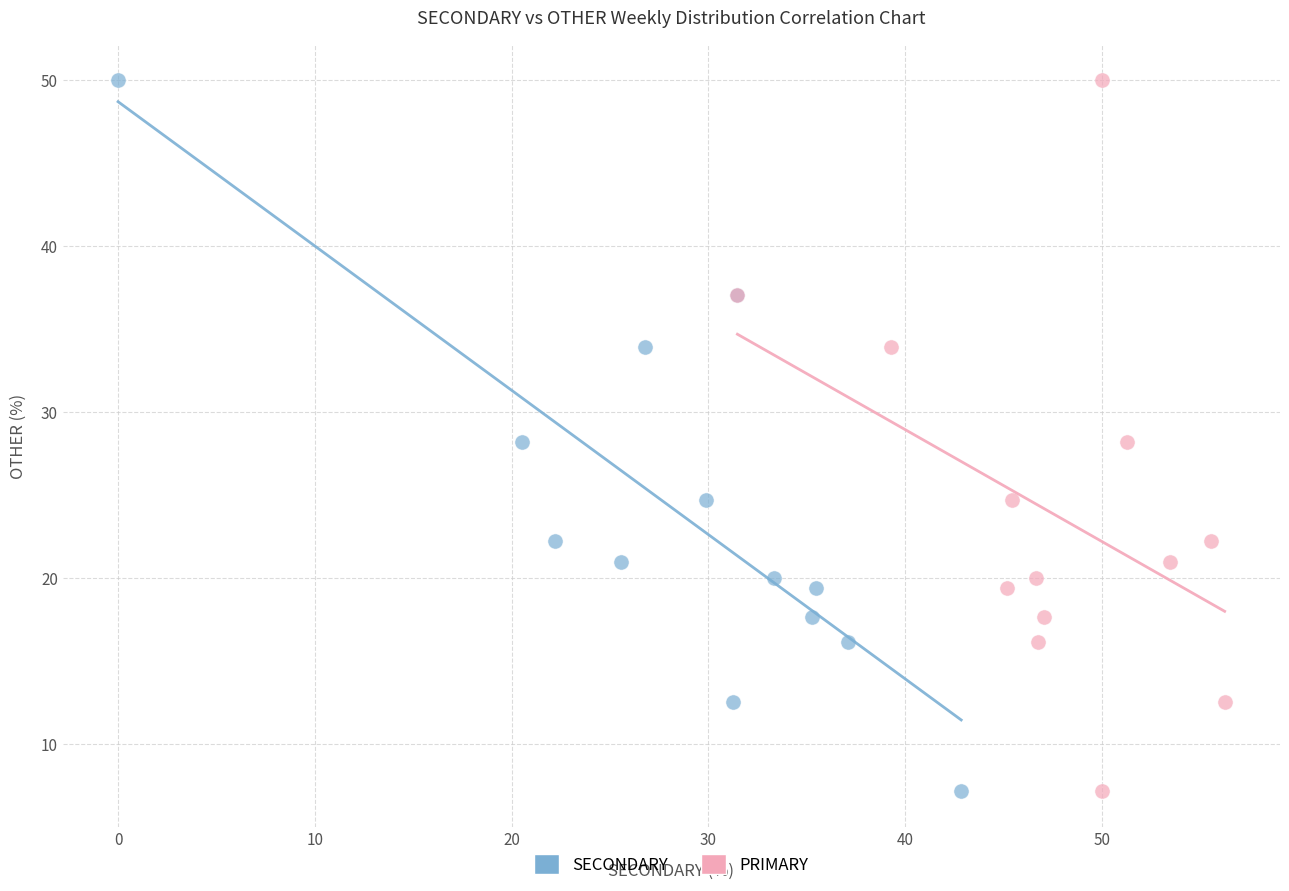

What are all the series names shown in the legend?

SECONDARY, PRIMARY